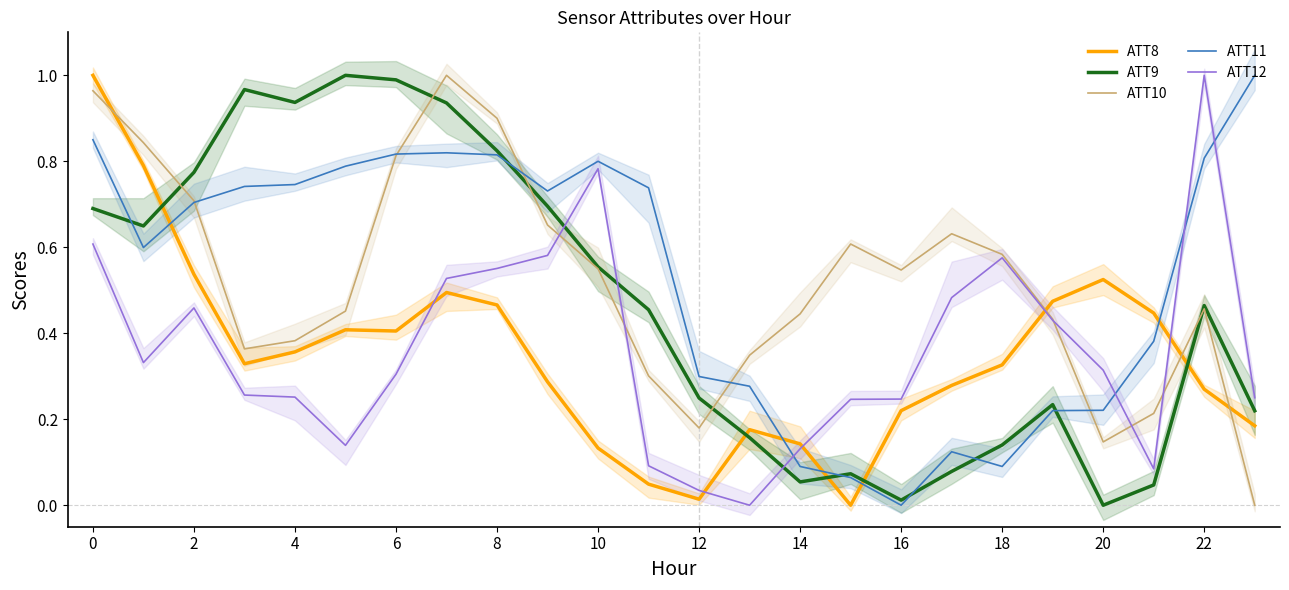

The ATT10 series shows 0.0 at 20. True or false?

False